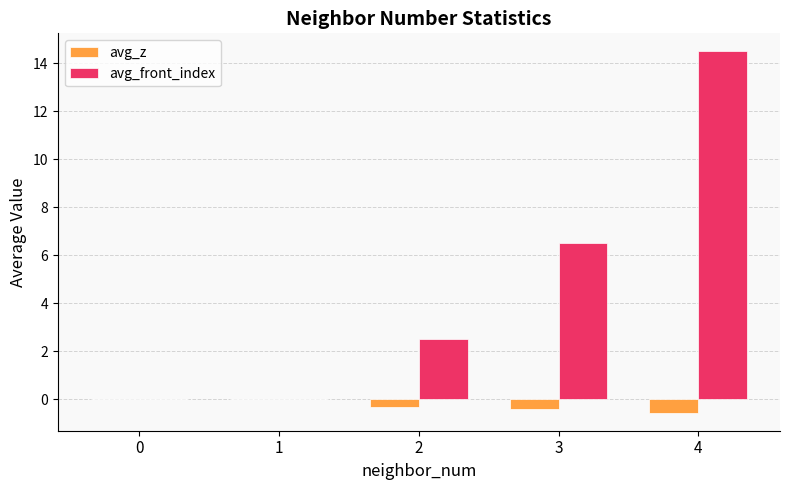

How many distinct data groups are displayed?

2